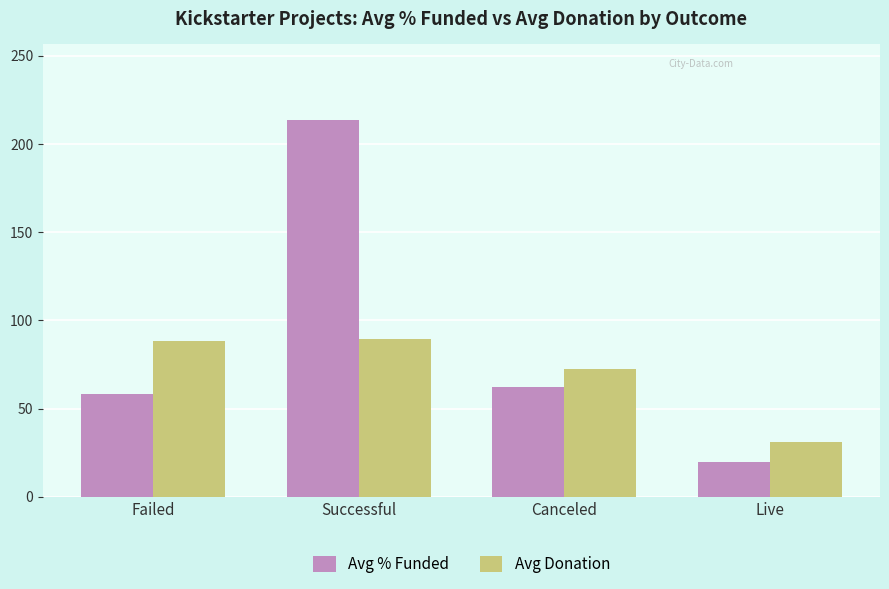

The value of Avg % Funded at Failed is 33.1. True or false?

False